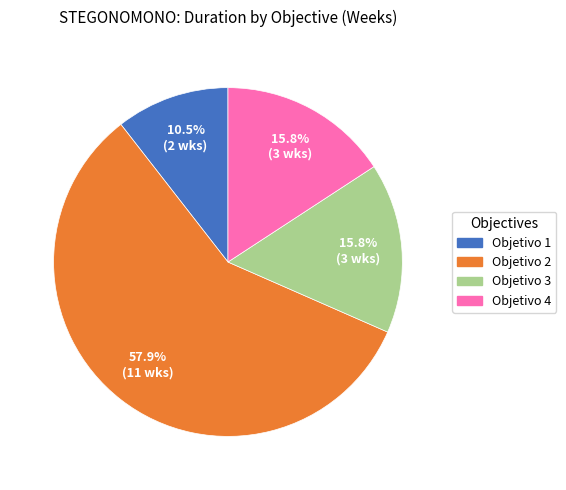

Between Objetivo 2 and Objetivo 1, which is larger?

Objetivo 2